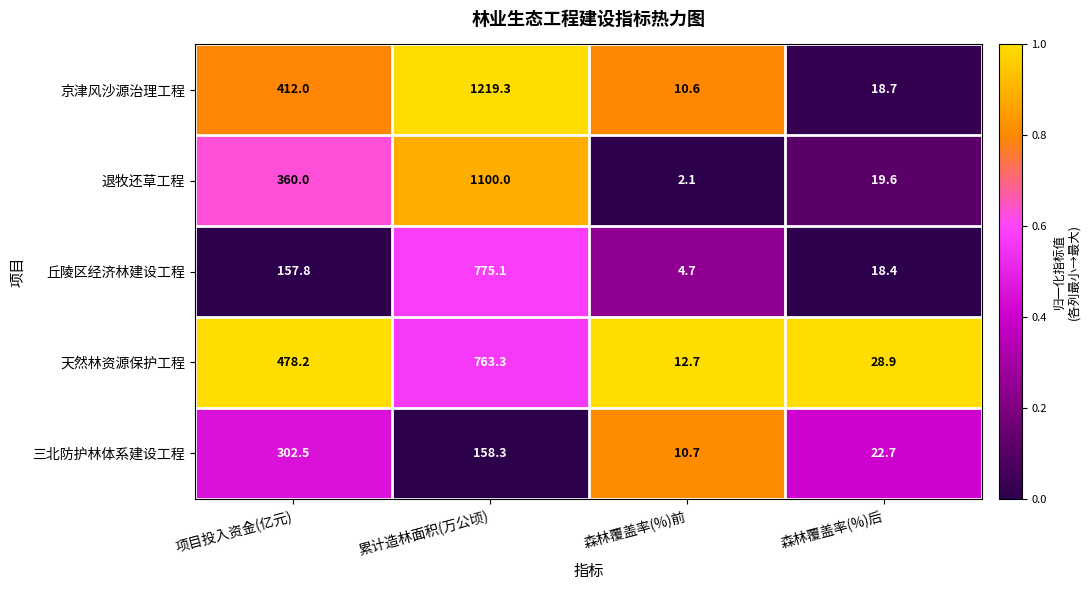

At 累计造林面积(万公顷), list the series in order from largest to smallest.

京津风沙源治理工程, 退牧还草工程, 丘陵区经济林建设工程, 天然林资源保护工程, 三北防护林体系建设工程